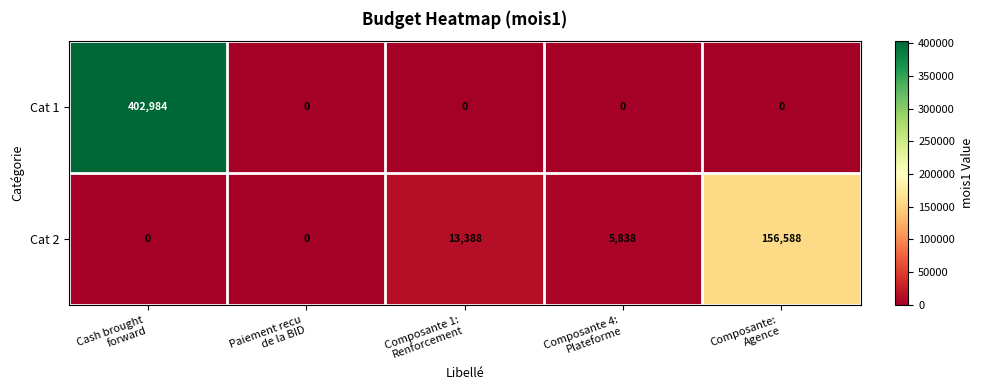

What is the difference between the maximum and minimum values in the Cat 2 series?

156588